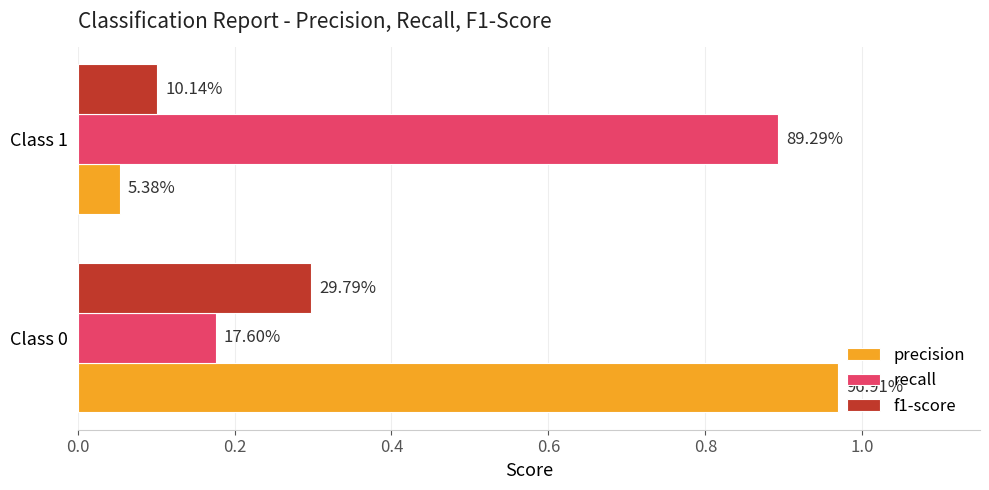

What are all the series names shown in the legend?

precision, recall, f1-score